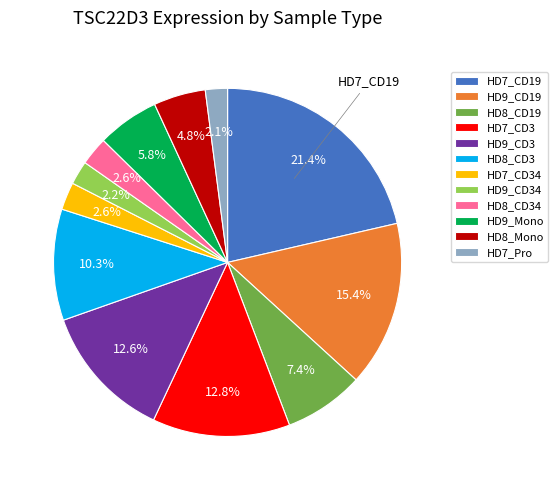

Is it true that HD8_CD34 is 10% of the pie?

False